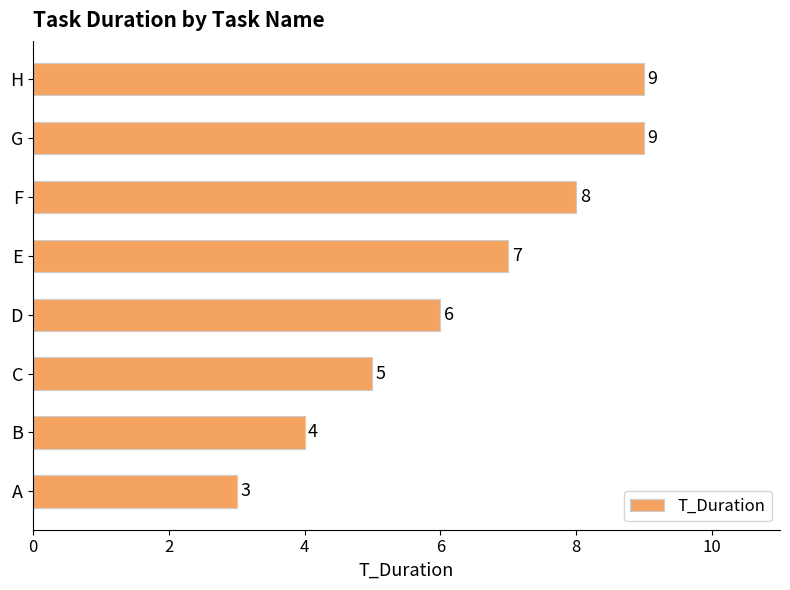

What is the change in value from A to F?

+5